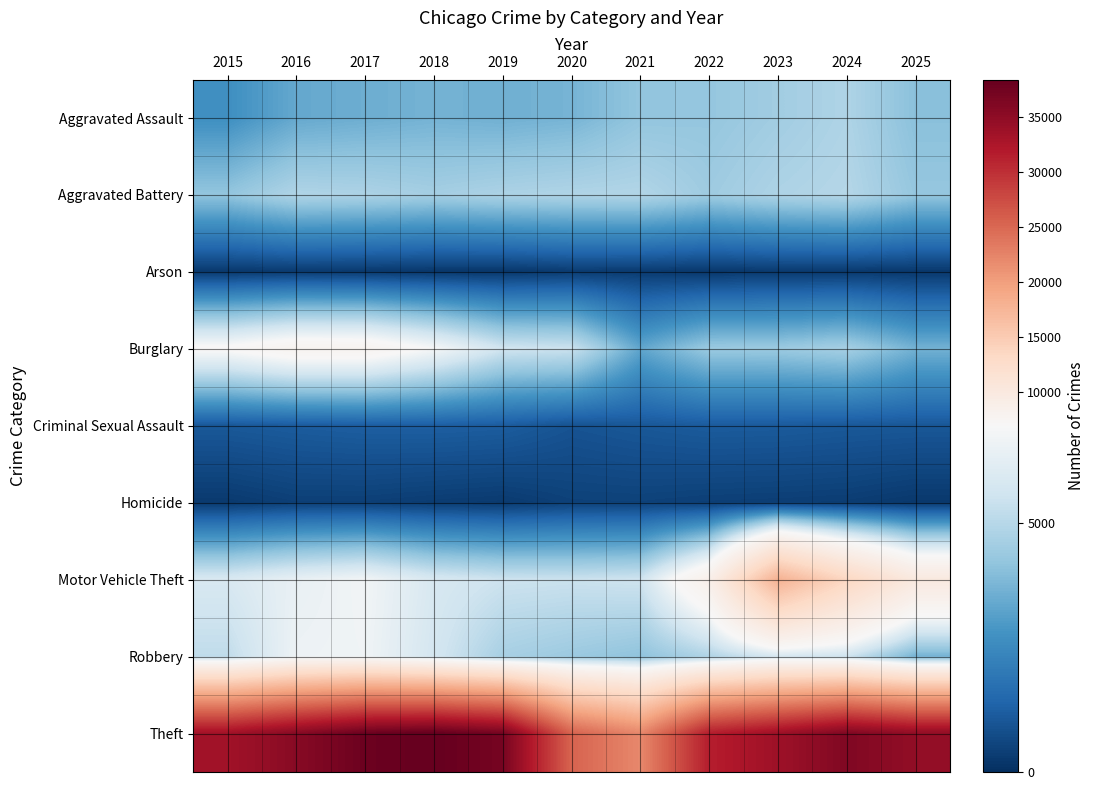

What is the spread (max minus min) of values at 2024?

35848